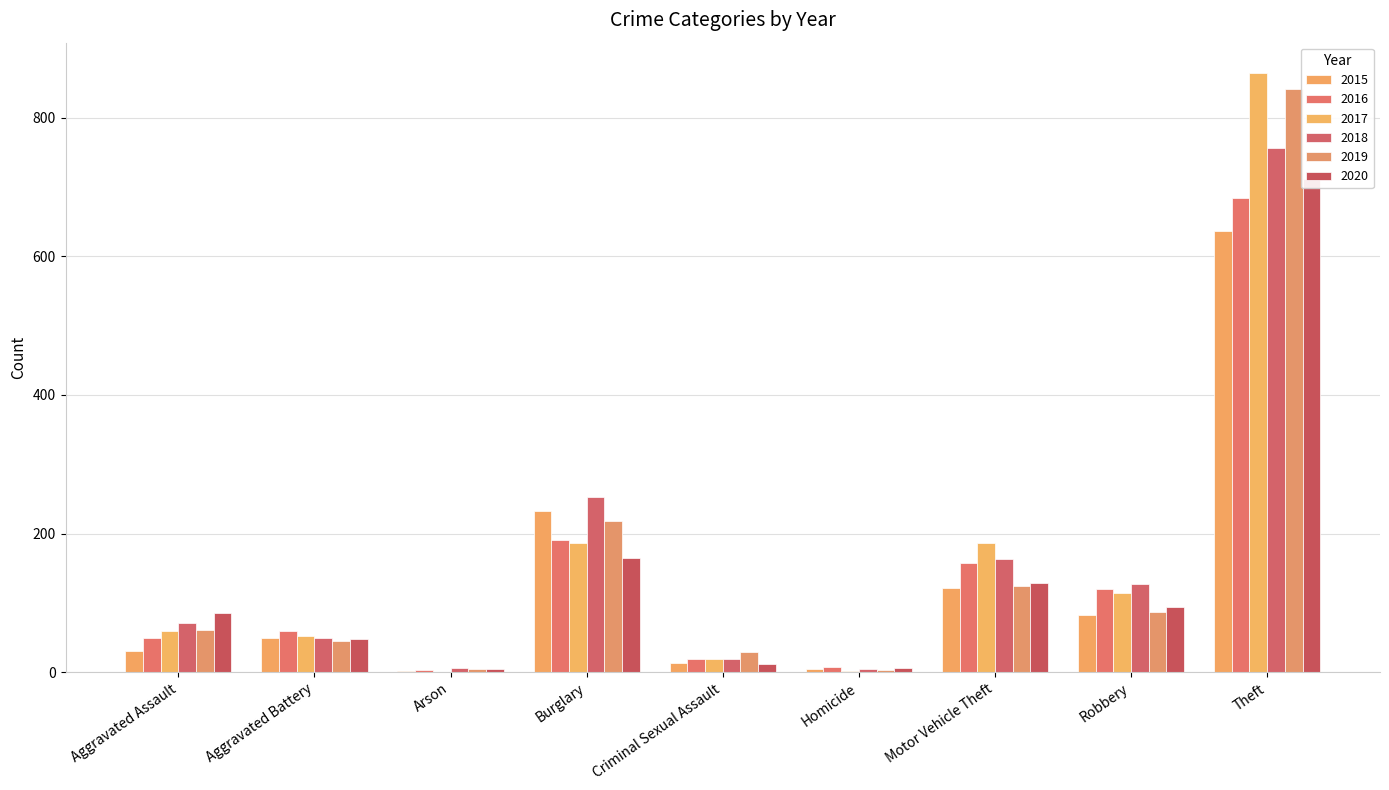

Which has a higher value, Robbery or Theft?

Theft